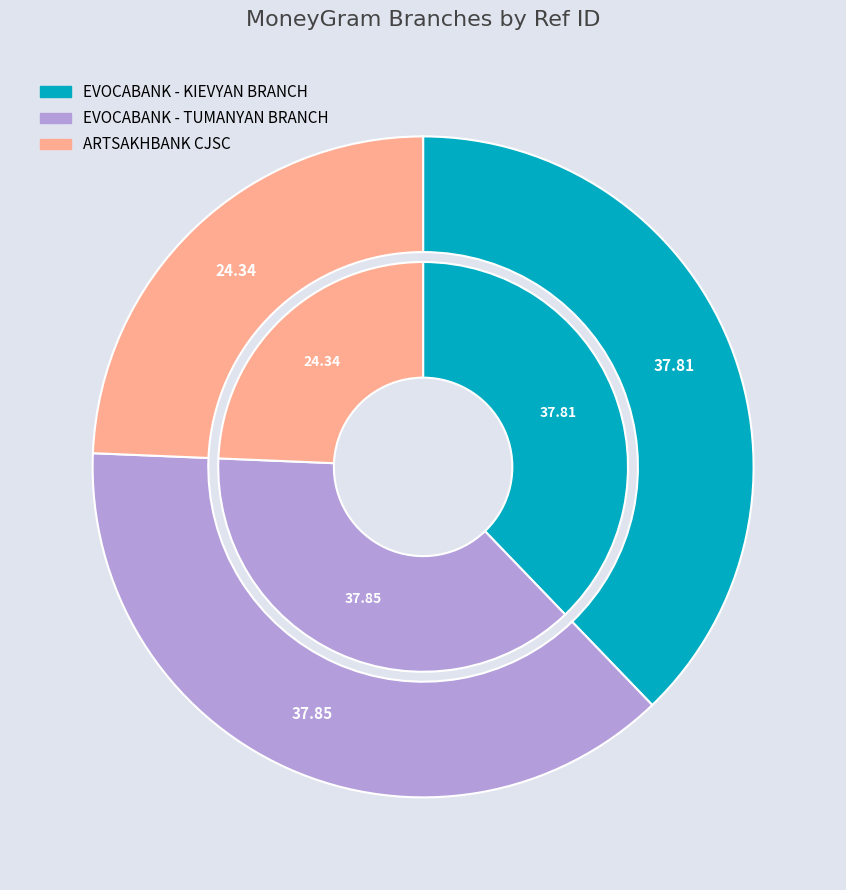

Is it true that ARTSAKHBANK CJSC is 24% of the pie?

True